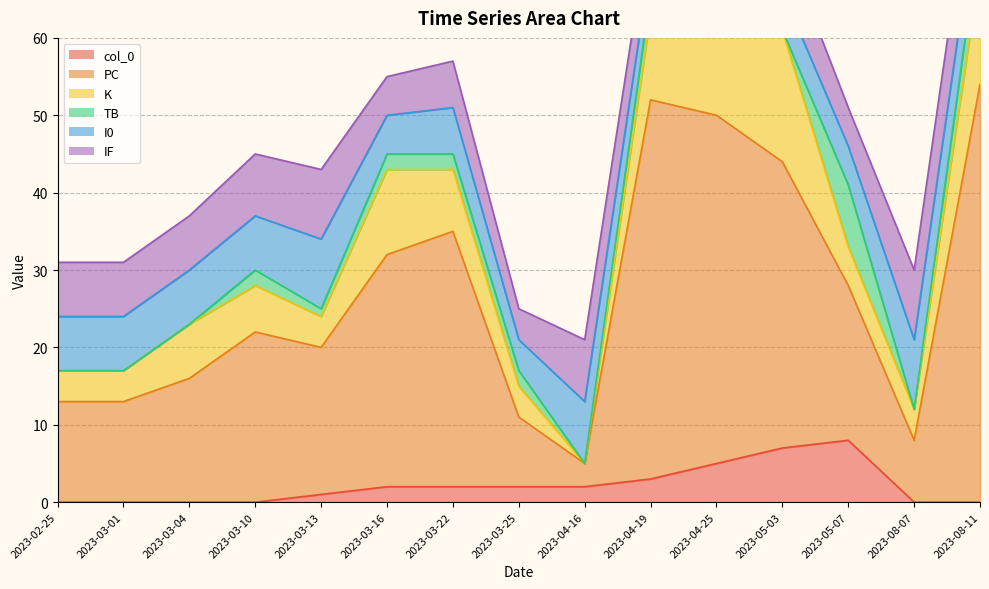

How many data points does each series have?

15